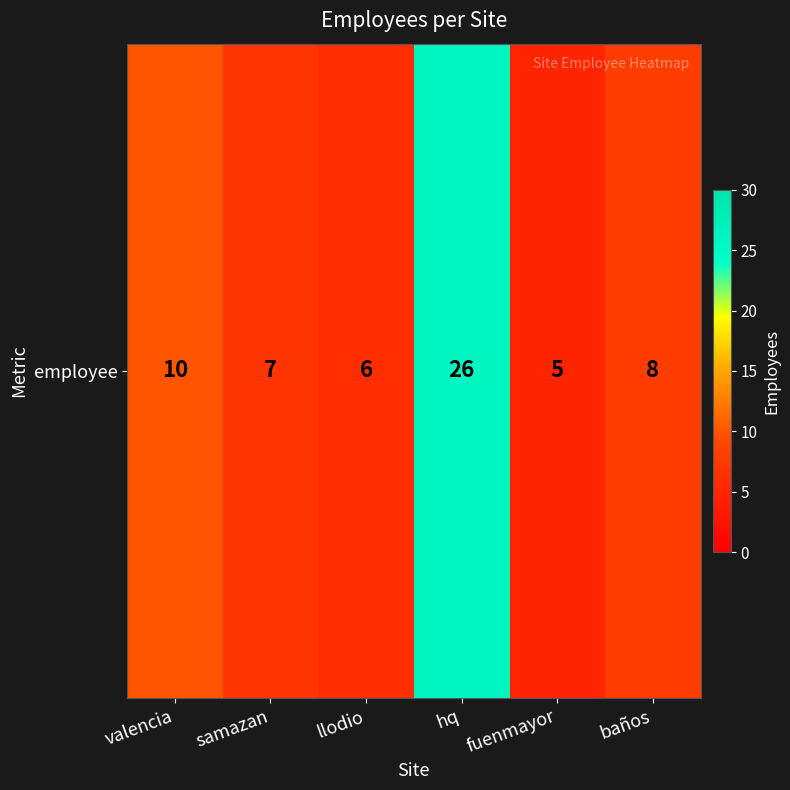

At which category does the chart reach its minimum across all series?

fuenmayor